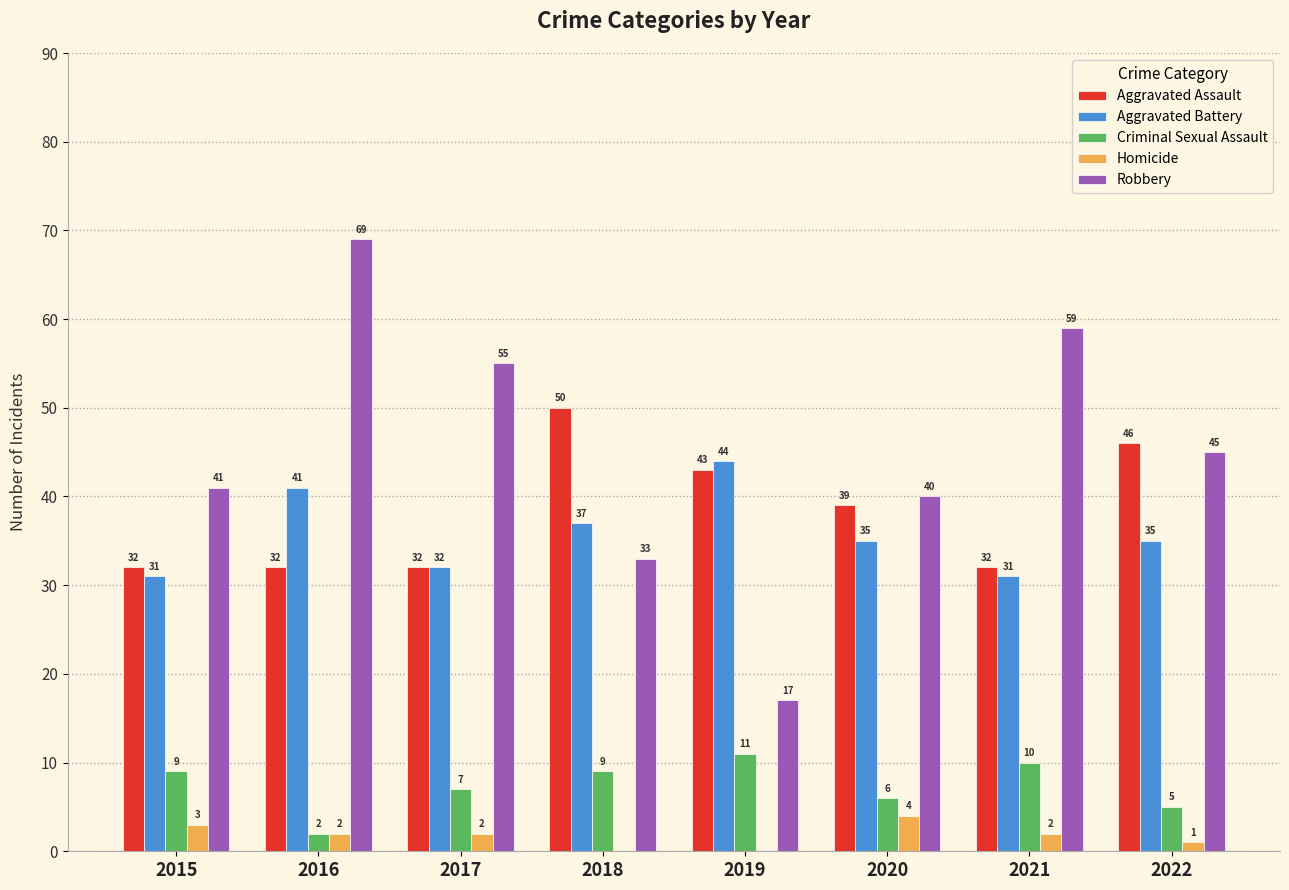

What are all the series names shown in the legend?

Aggravated Assault, Aggravated Battery, Criminal Sexual Assault, Homicide, Robbery